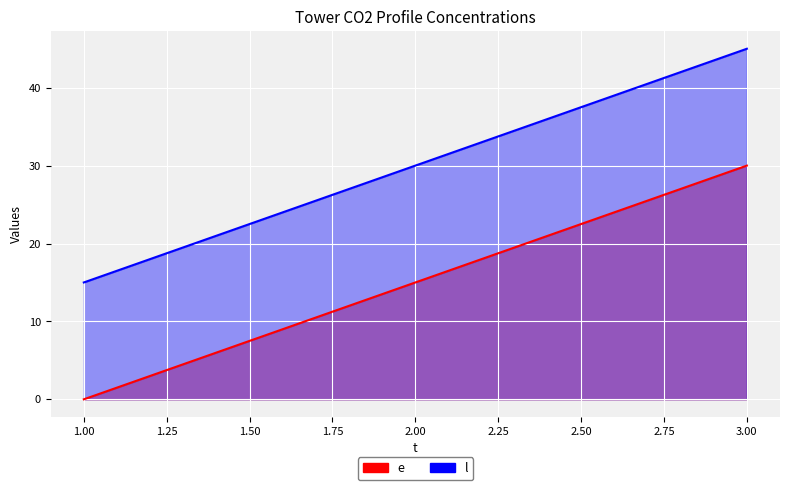

What is the difference between the highest and lowest values at 2?

15